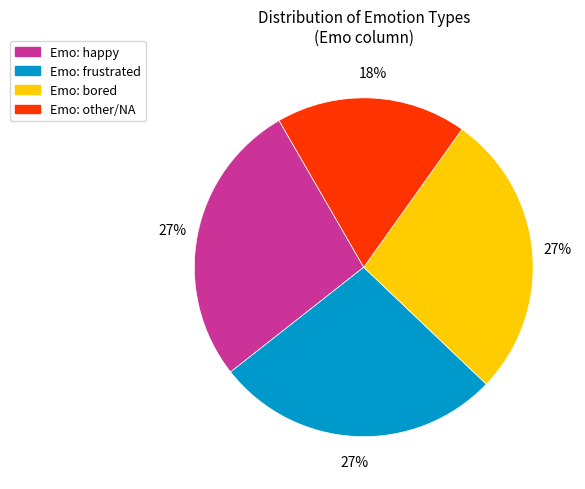

What percentage is the Emo: frustrated slice, to the nearest percent?

27%